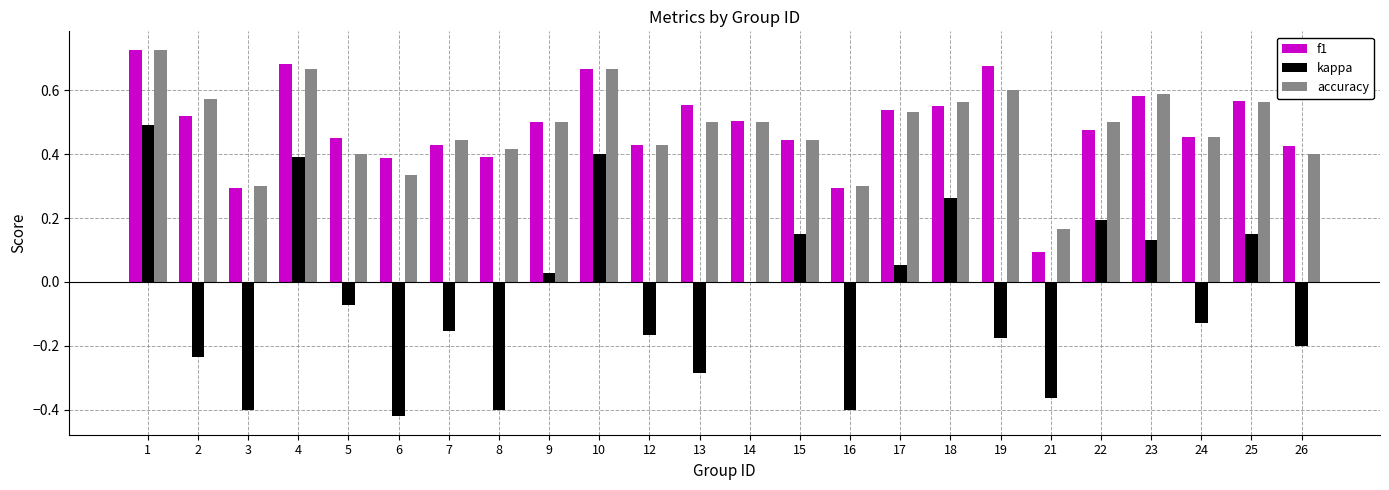

The value of kappa at 4 is 0.4. True or false?

True